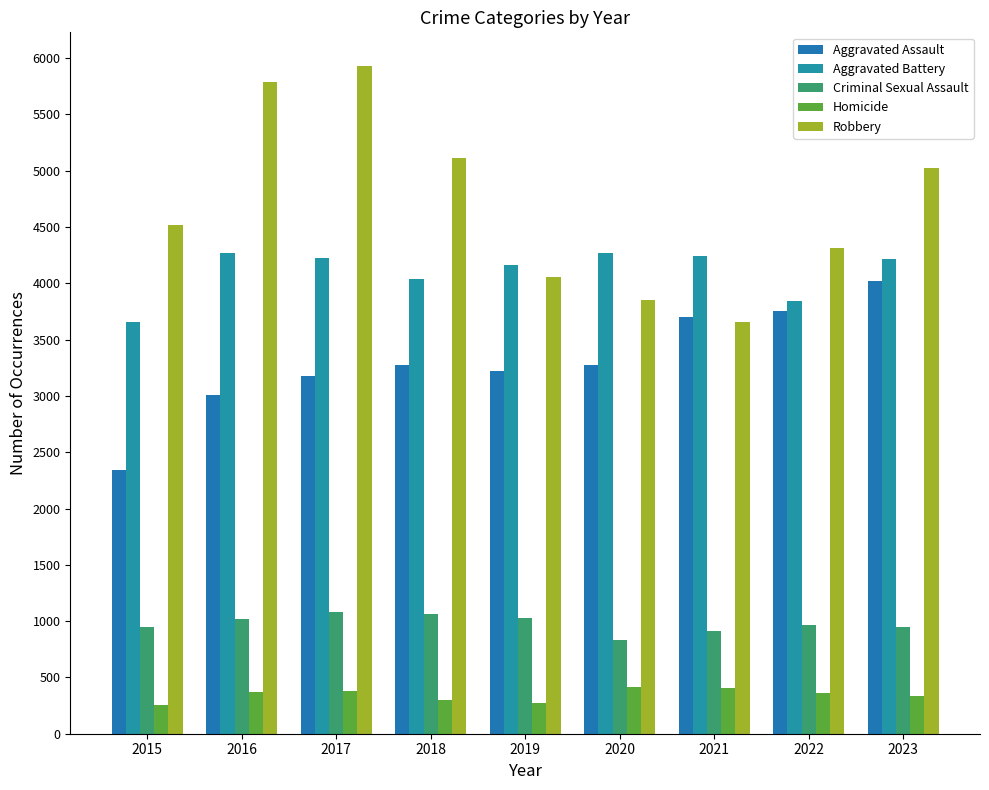

Is it true that Aggravated Assault equals 3273 at 2020?

True